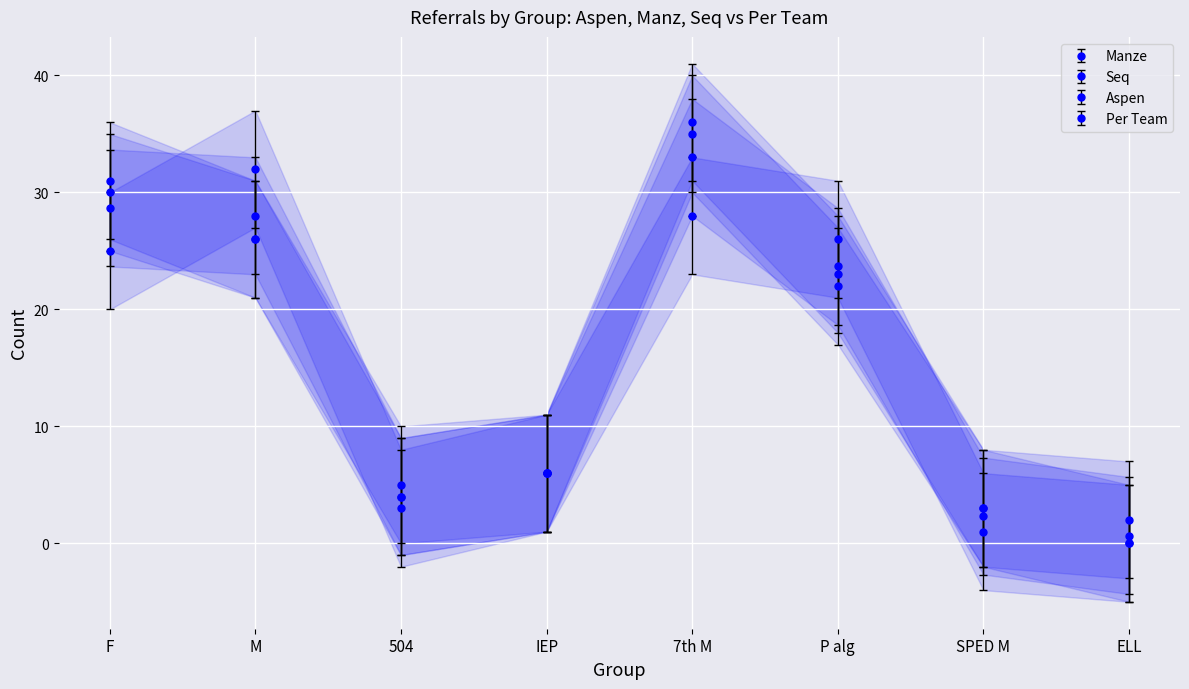

Which series has the largest total across all categories?

Aspen